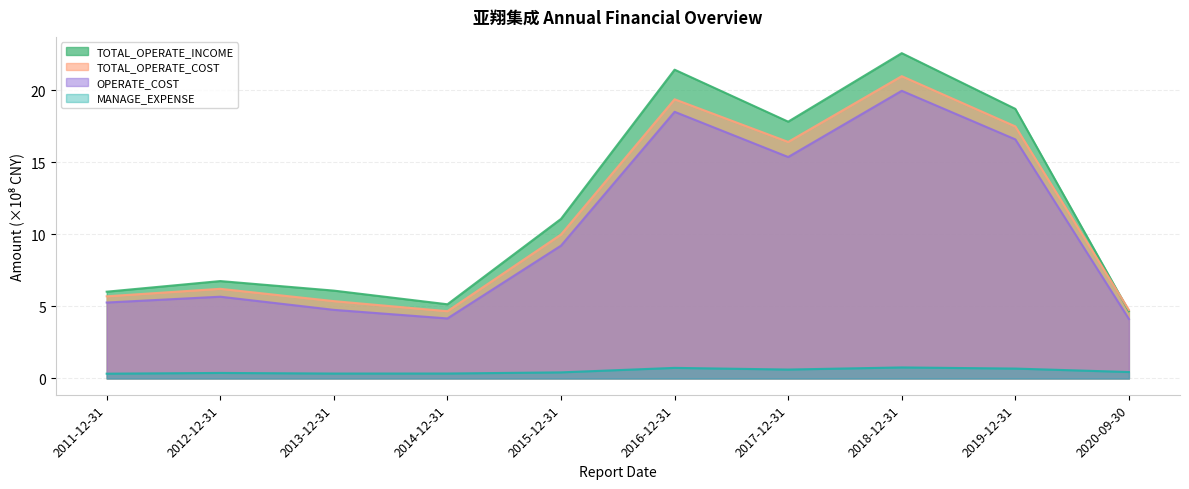

Does the chart have visible grid lines?

Yes